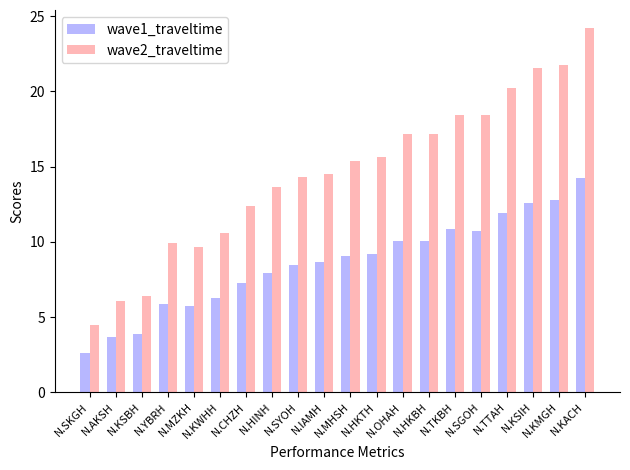

Which series has the largest range (max minus min)?

wave2_traveltime